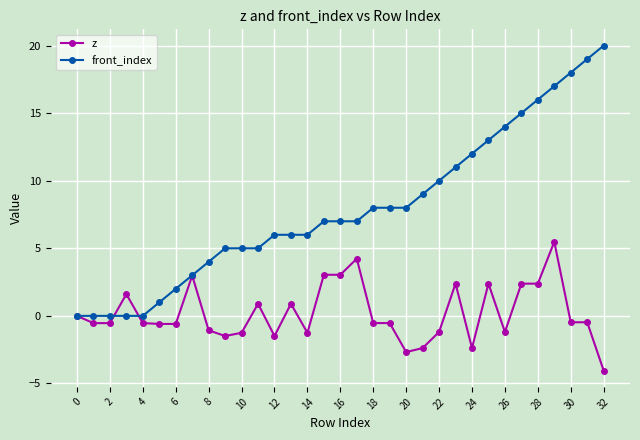

How many lines are shown in the chart?

2